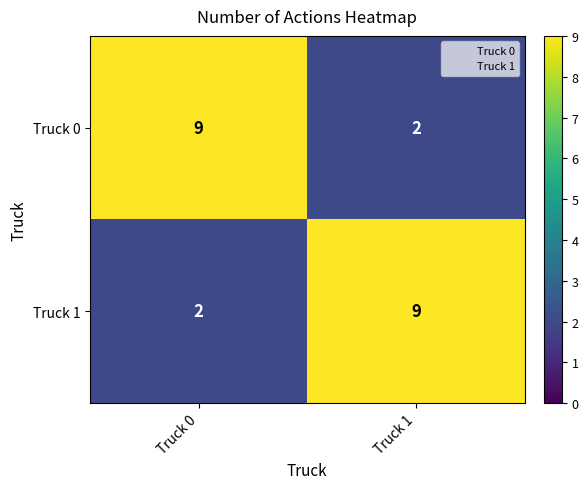

What is the sum of all Truck 1 values?

11